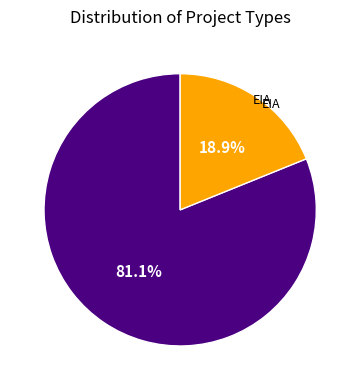

Does any single category account for the majority?

Yes